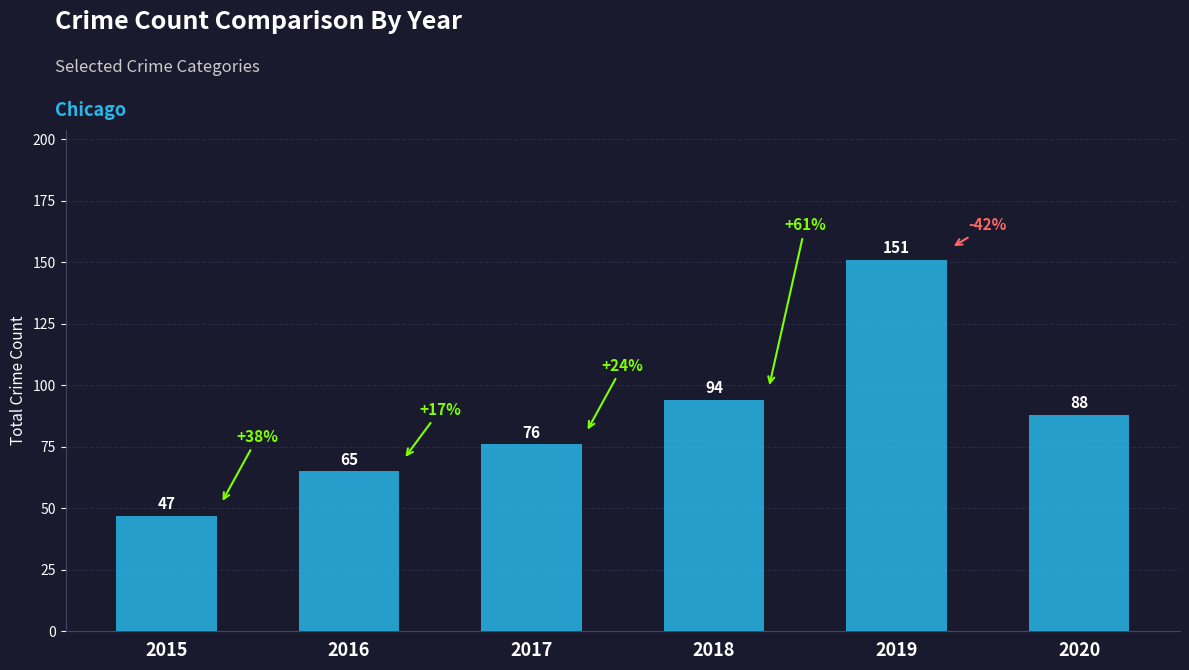

What is the maximum value shown in the chart?

151